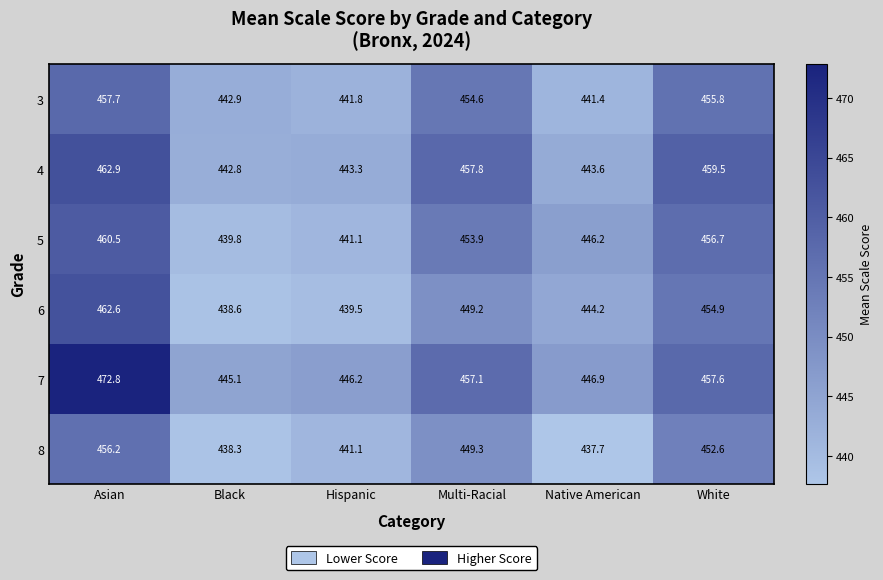

List the labels in order of 3 value, smallest first.

Native American, Hispanic, Black, Multi-Racial, White, Asian